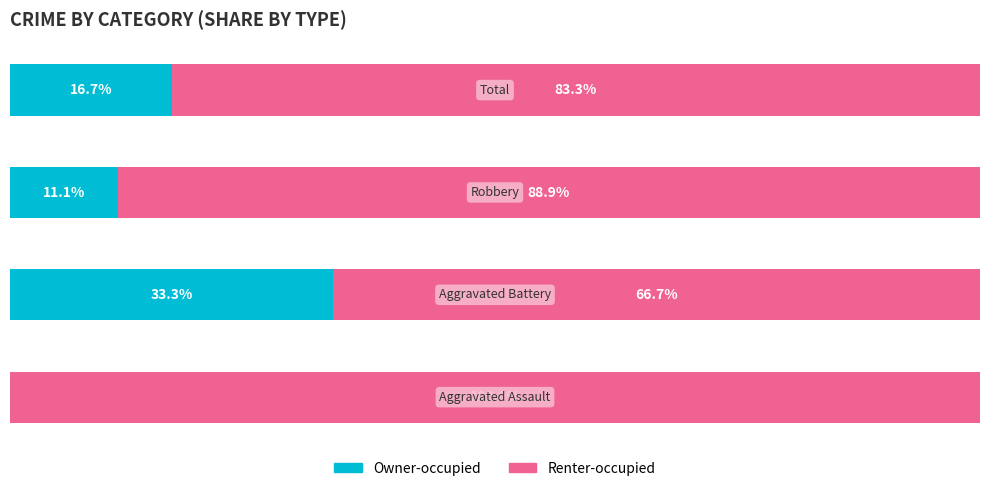

Rank the series by their maximum value, from highest to lowest.

Renter-occupied, Owner-occupied